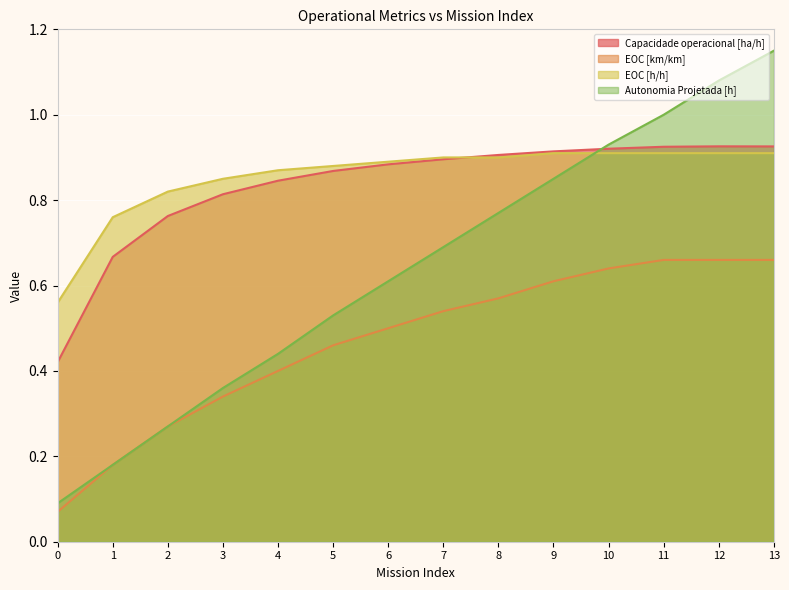

Between 13 and 0, which is larger?

13